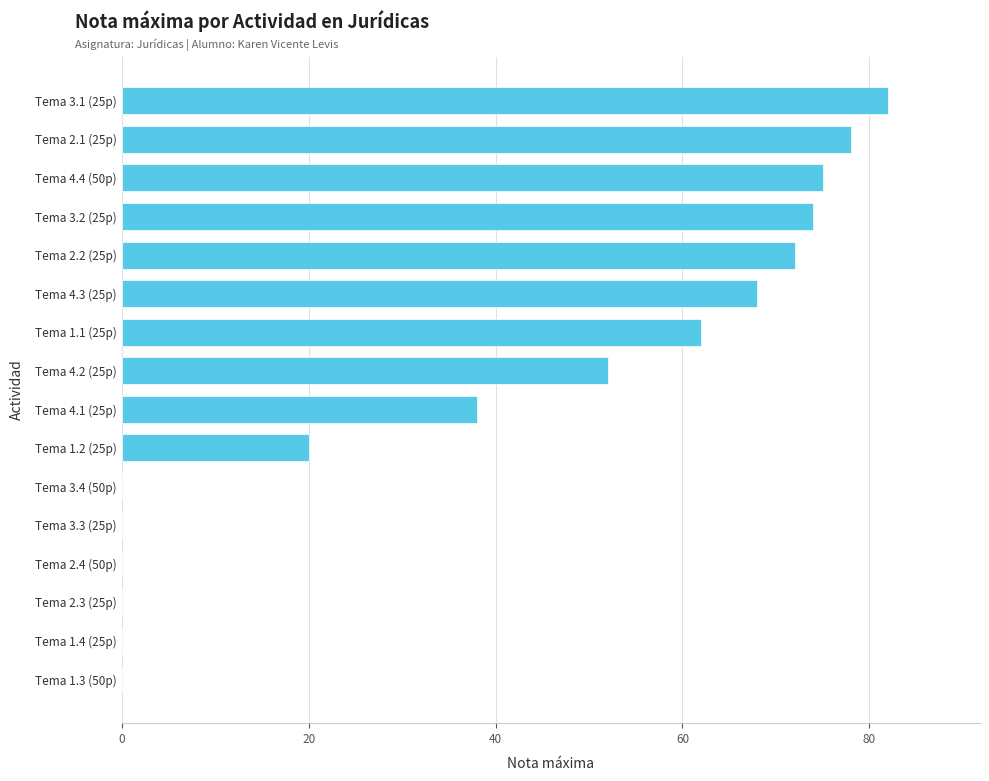

Reading top to bottom, what are all the values shown in this chart?

Tema 3.1 (25p)=82	Tema 2.1 (25p)=78	Tema 4.4 (50p)=75	Tema 3.2 (25p)=74	Tema 2.2 (25p)=72	Tema 4.3 (25p)=68	Tema 1.1 (25p)=62	Tema 4.2 (25p)=52	Tema 4.1 (25p)=38	Tema 1.2 (25p)=20	Tema 3.4 (50p)=0	Tema 3.3 (25p)=0	Tema 2.4 (50p)=0	Tema 2.3 (25p)=0	Tema 1.4 (25p)=0	Tema 1.3 (50p)=0